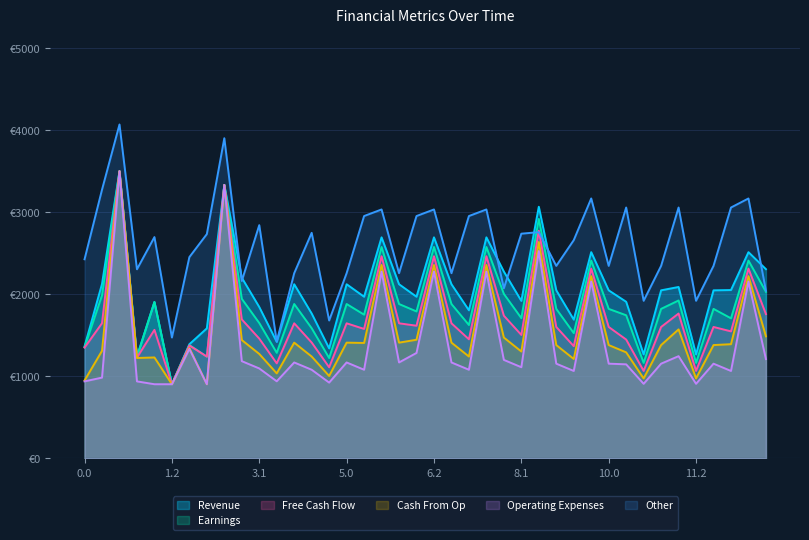

Does the chart display data point markers on the line(s)?

No